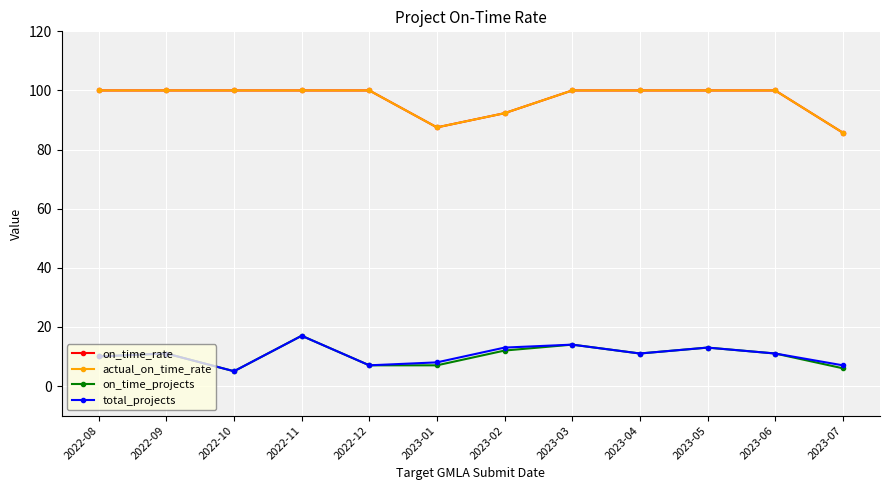

At which category does actual_on_time_rate reach its first local valley?

2023-01